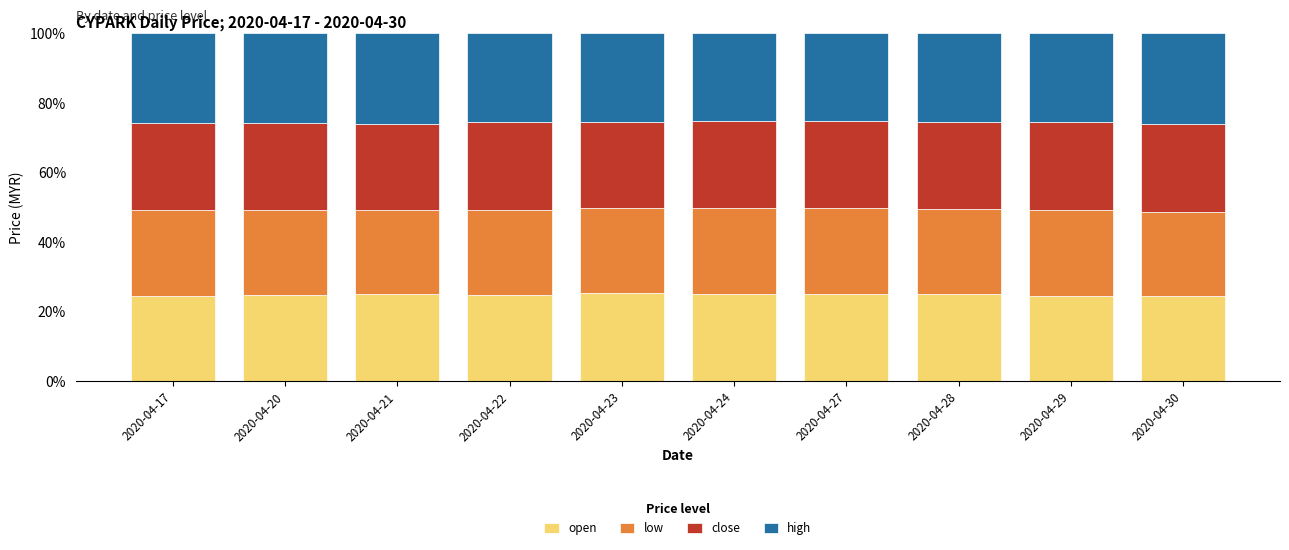

What is the total value across all series at 2020-04-22?

100.0